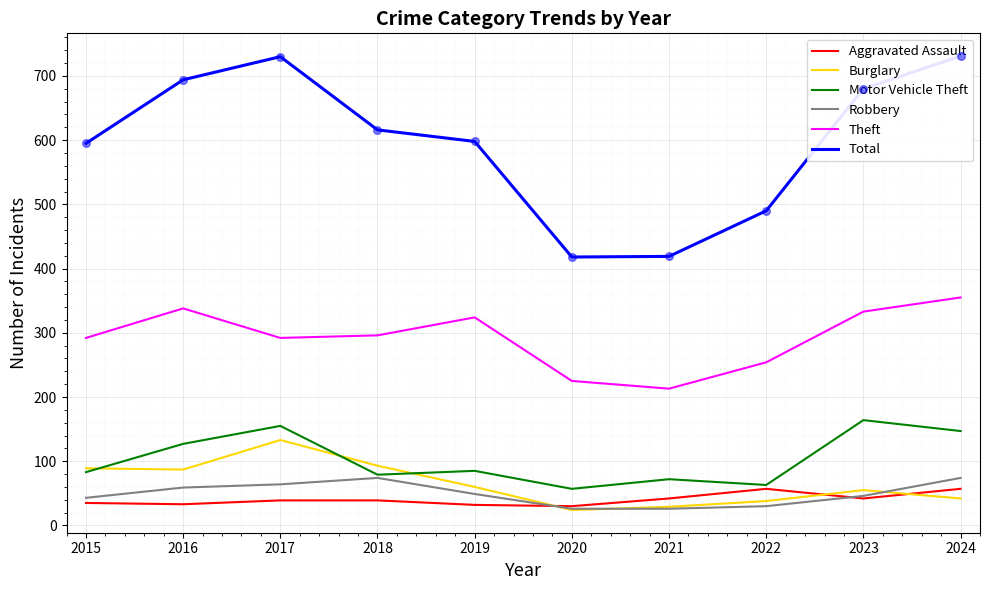

Which series reaches the maximum Y coordinate?

Total